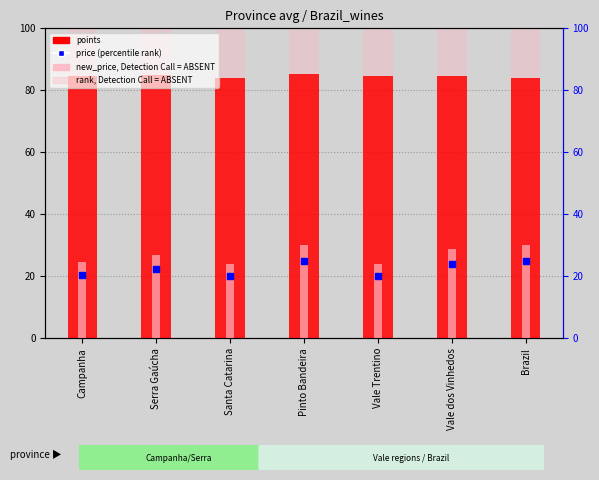

What are all the series names shown in the legend?

points, rank, Detection Call = ABSENT, new_price, Detection Call = ABSENT, price (percentile rank within sample)